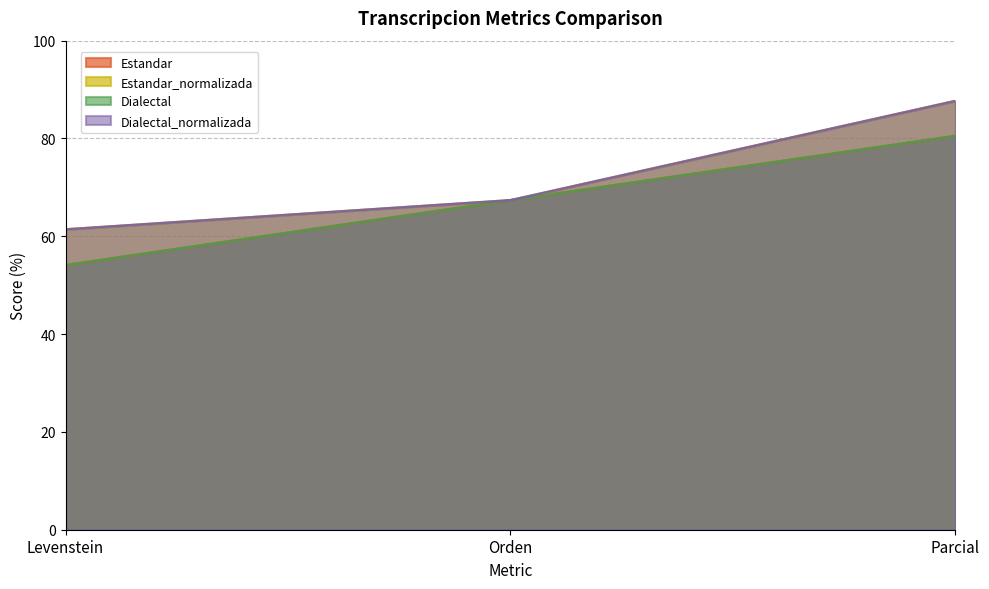

What is the value of the Estandar_normalizada point at the 1st from the left?

61.4